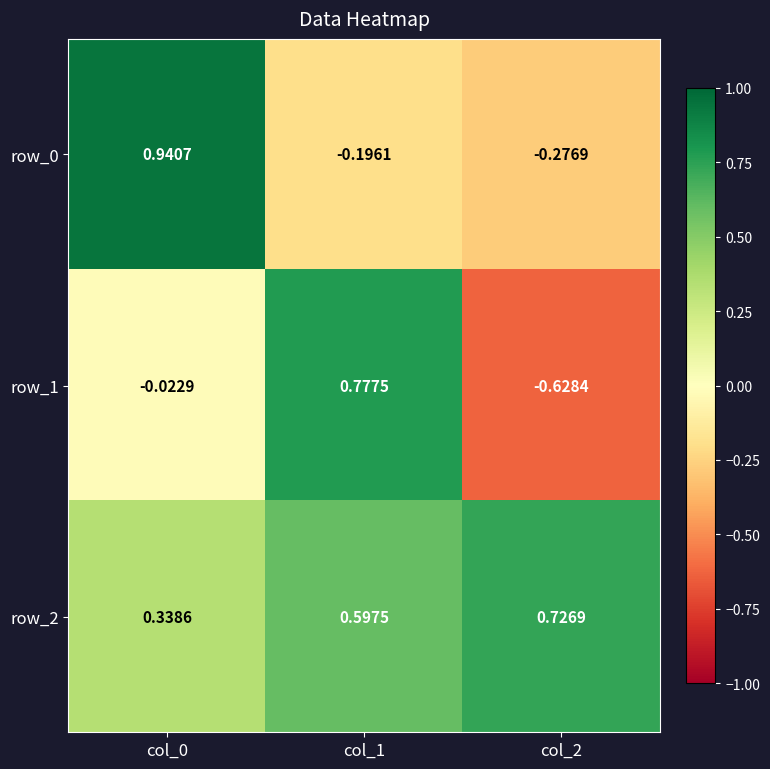

Is the value of row_0 at col_2 greater than the value of row_2 at col_1?

No